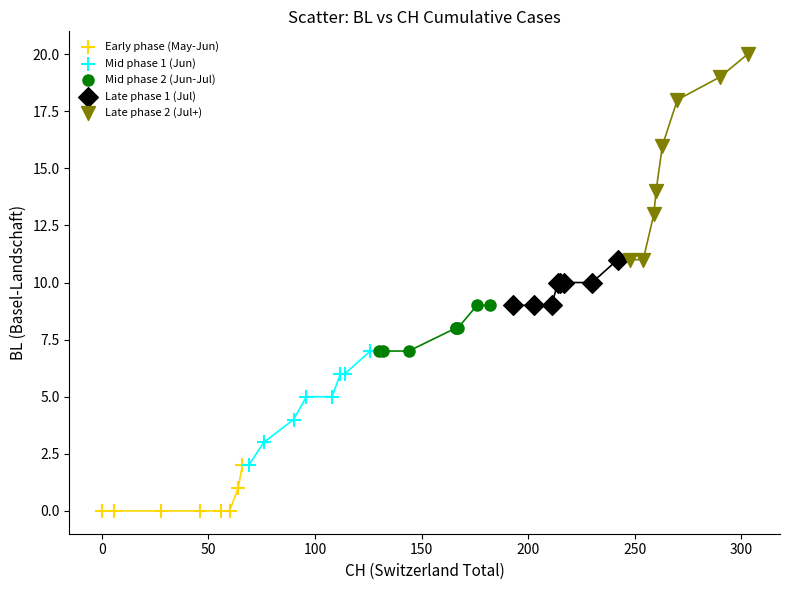

Which series has the largest Y range (max minus min)?

Late phase 2 (Jul+)